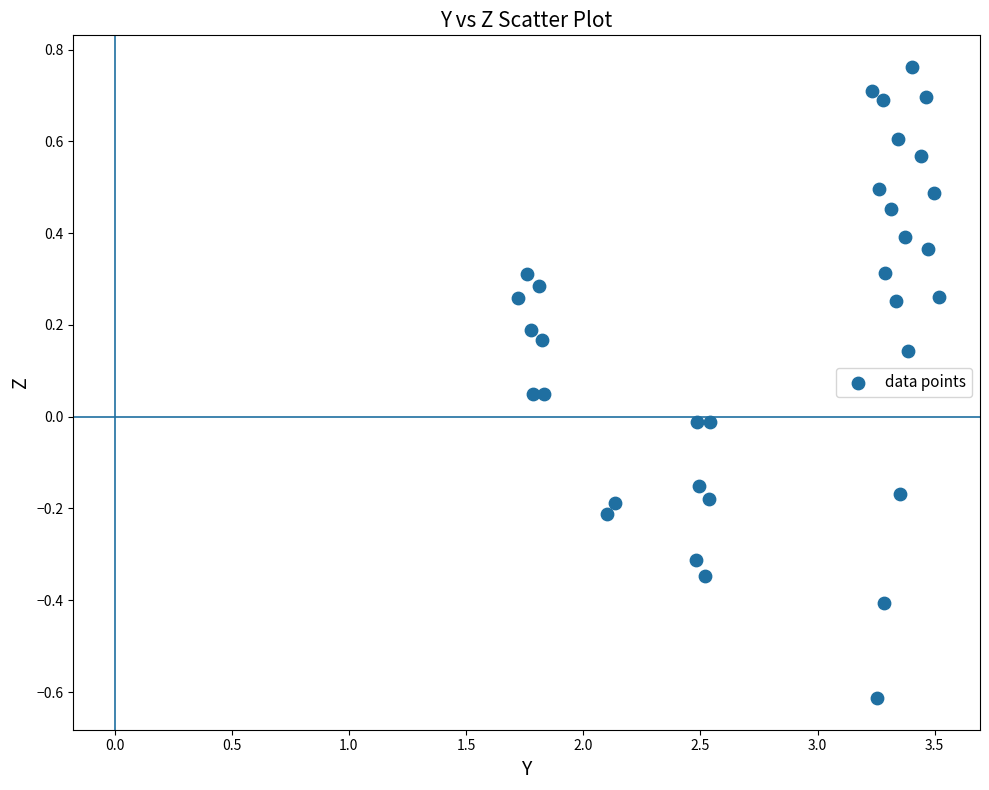

What is the range of X values (max minus min)?

1.8